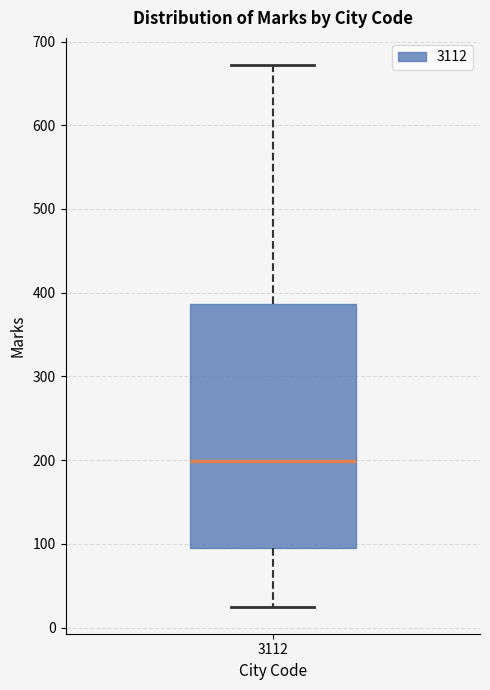

Read this box plot against the y-axis: the position of the median line, the range covered by the box, and the ends of both whiskers. The values are not printed on the chart, so give them approximately, as read against the axis.

median 200, box 100 to 390, whiskers 30 to 670